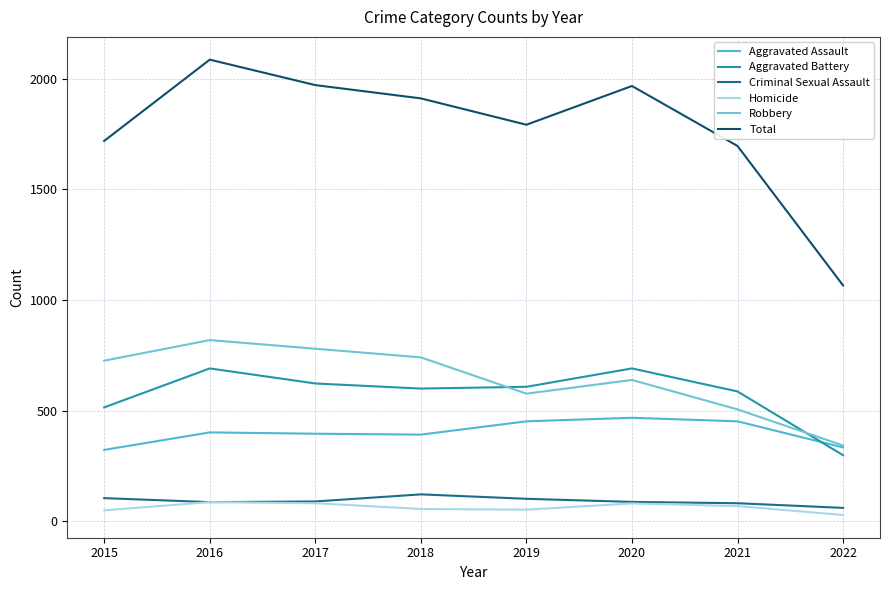

How many lines are shown in the chart?

6